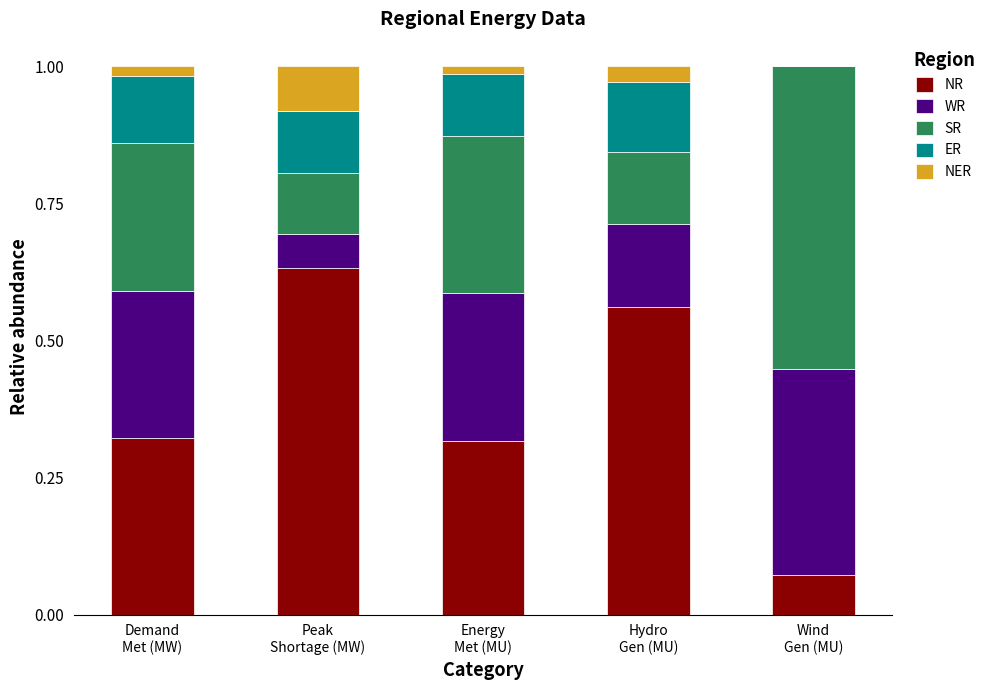

Rank the series by their maximum value, from lowest to highest.

NER, ER, WR, SR, NR